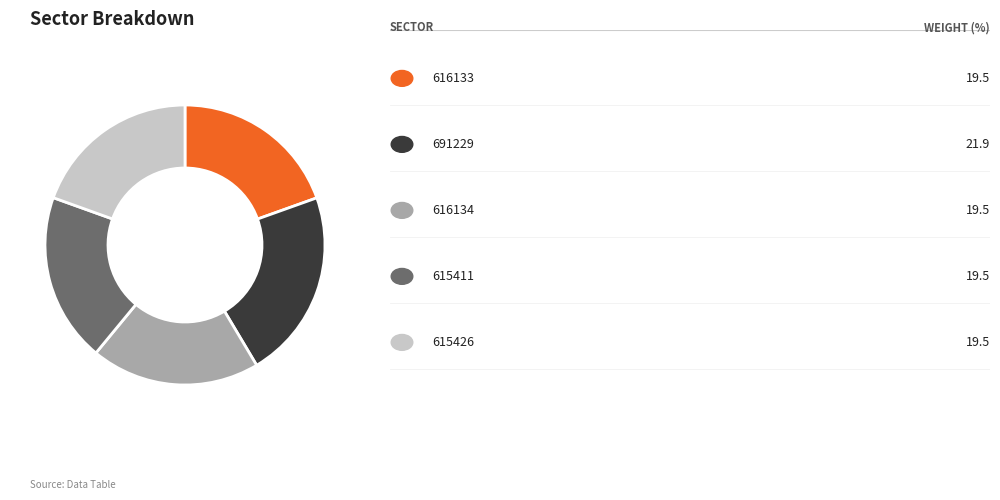

Is there a majority slice in this chart?

No